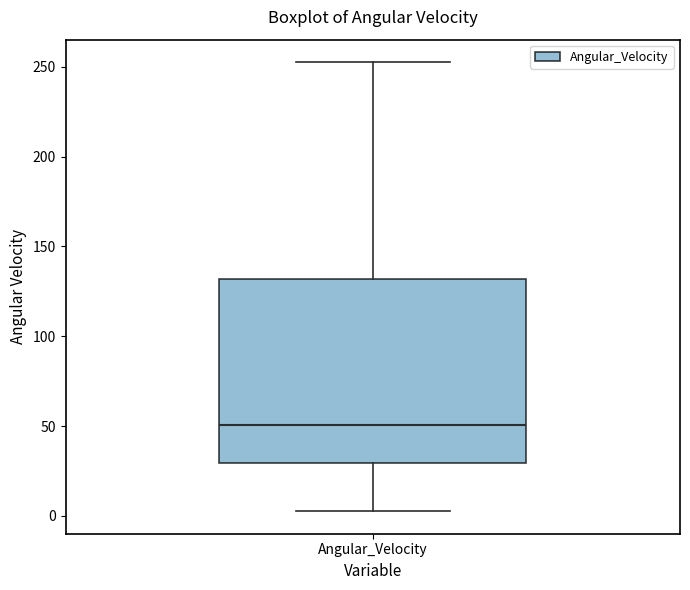

Where does the upper whisker of the box for Angular_Velocity end on the y-axis? The values are not printed on the chart, so give them approximately, as read against the axis.

255